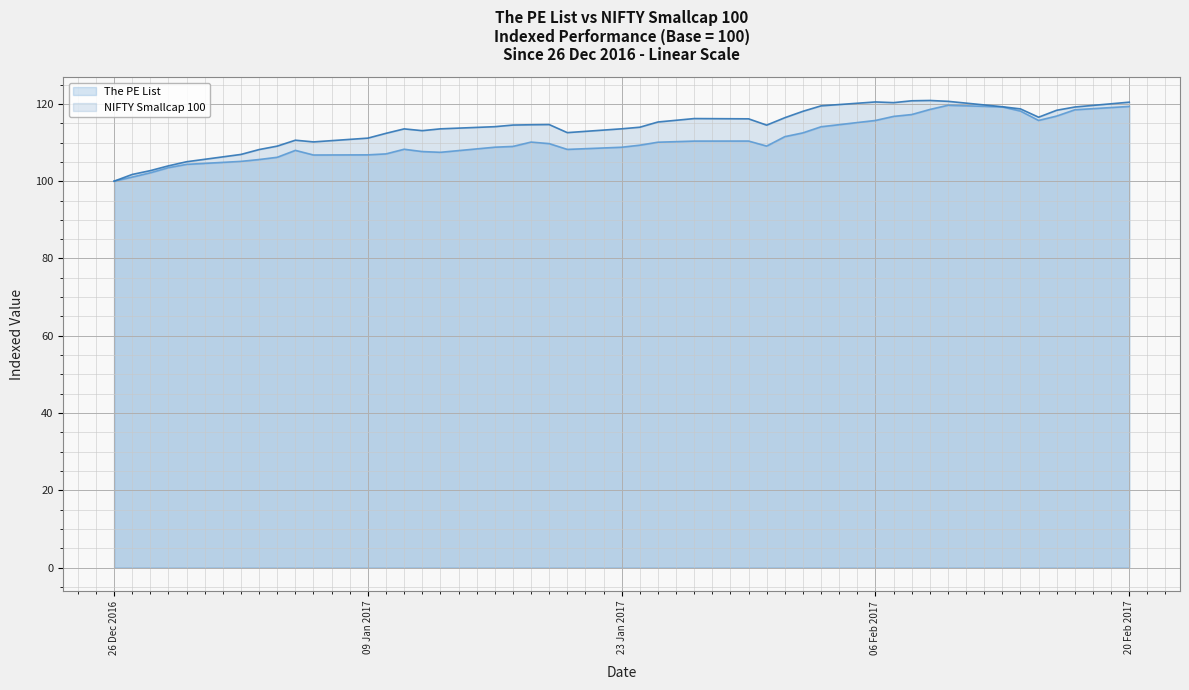

Which series has the largest range (max minus min)?

NIFTY Smallcap 100